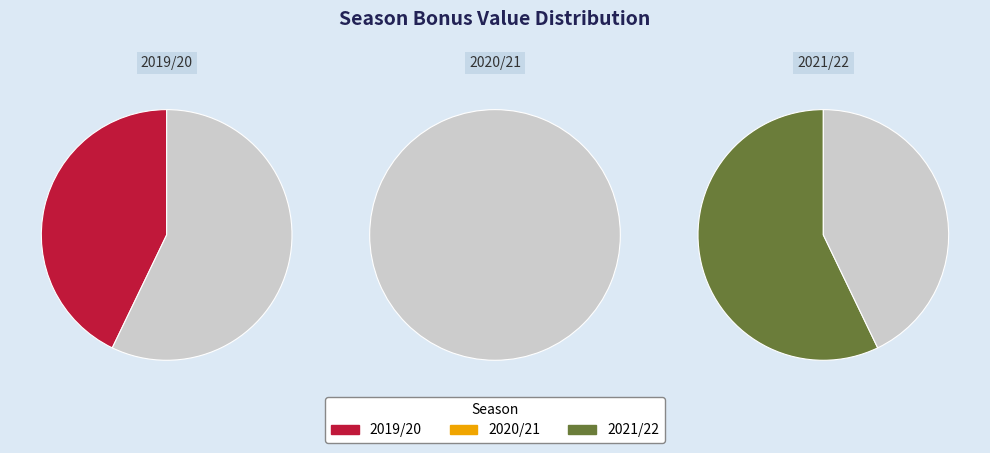

True or false: 2019/20 (assists=1) accounts for 43% of the total.

True